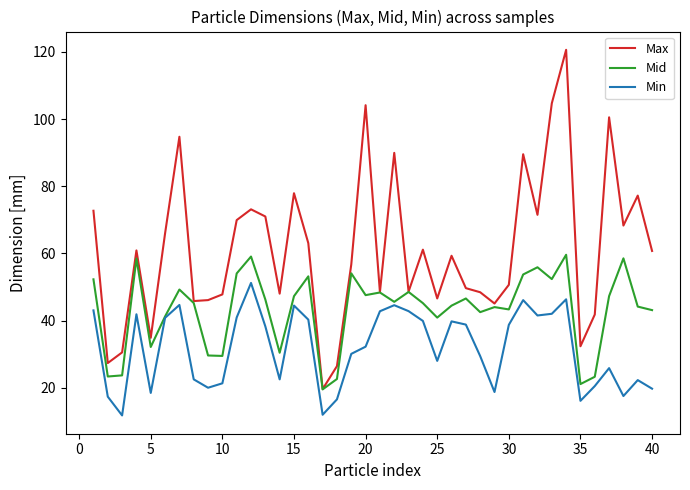

What is the minimum value for Min?

11.8